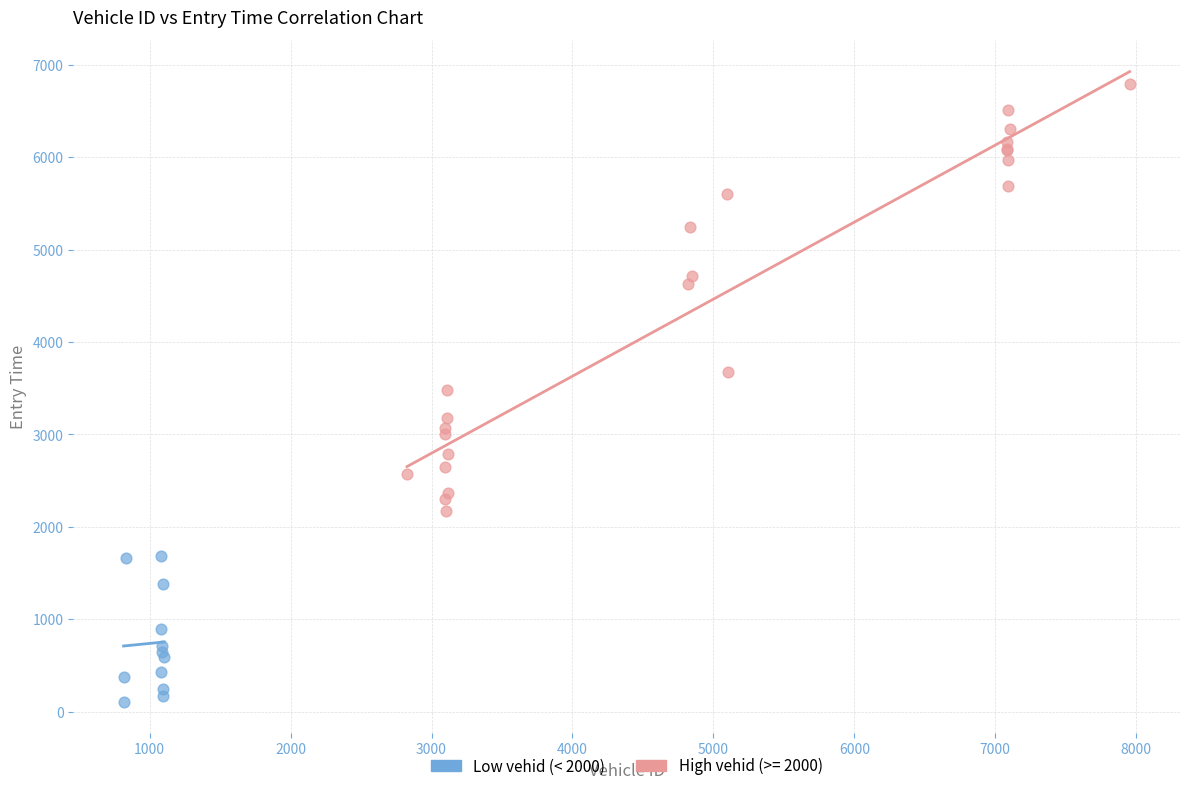

Which series reaches the minimum Y coordinate?

Low vehid (< 2000)